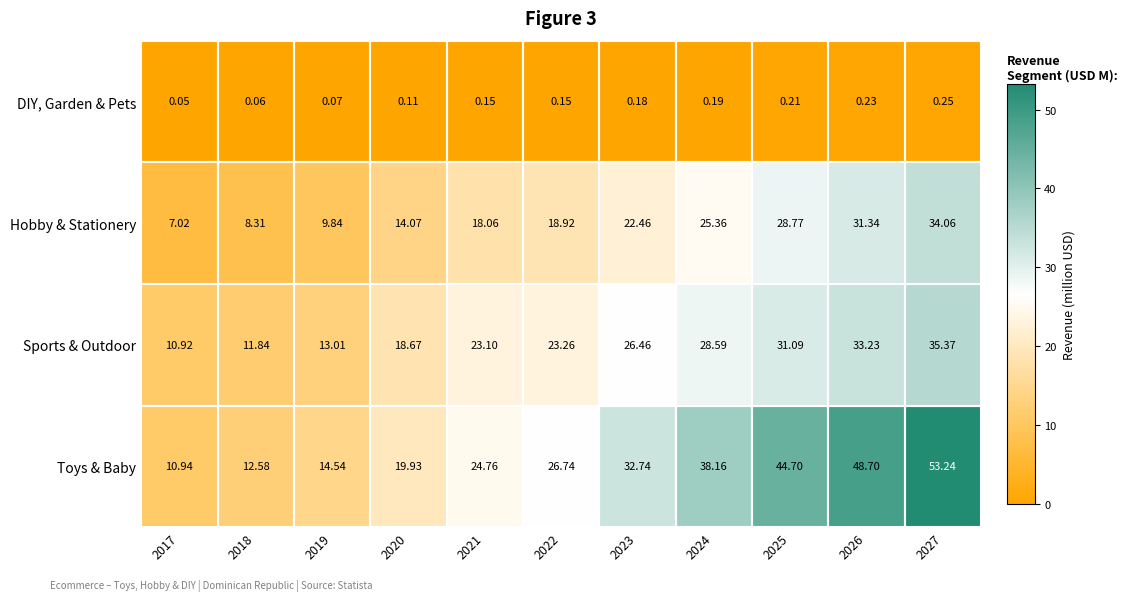

What is the greatest value displayed?

53.2